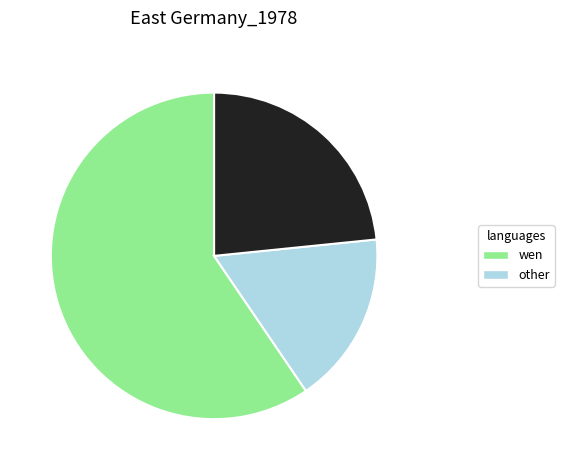

How many segments does this pie chart have?

3